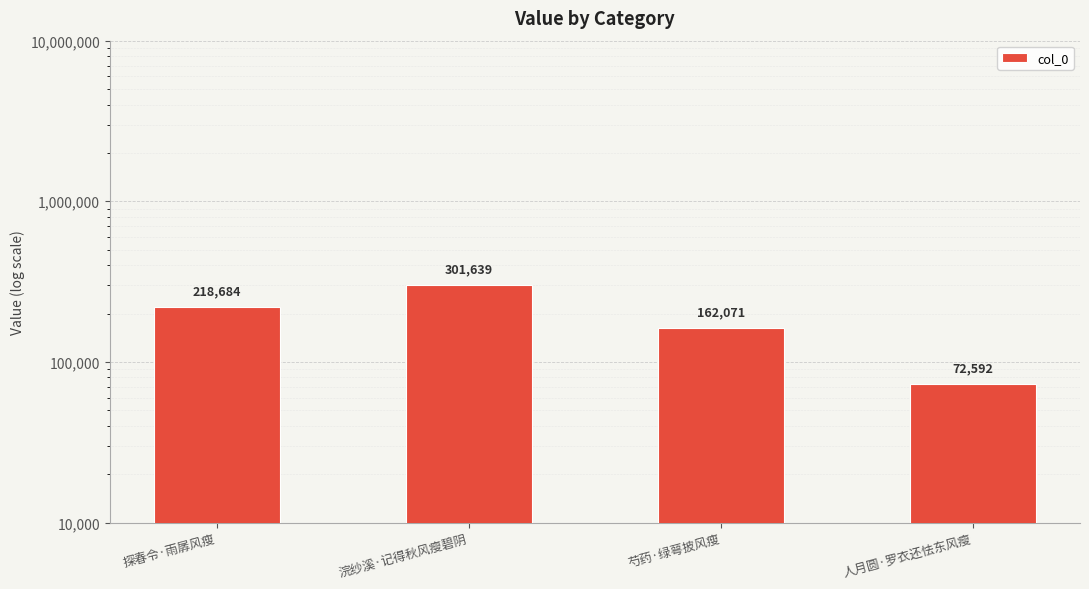

What is the difference between the second highest and second lowest values?

56613